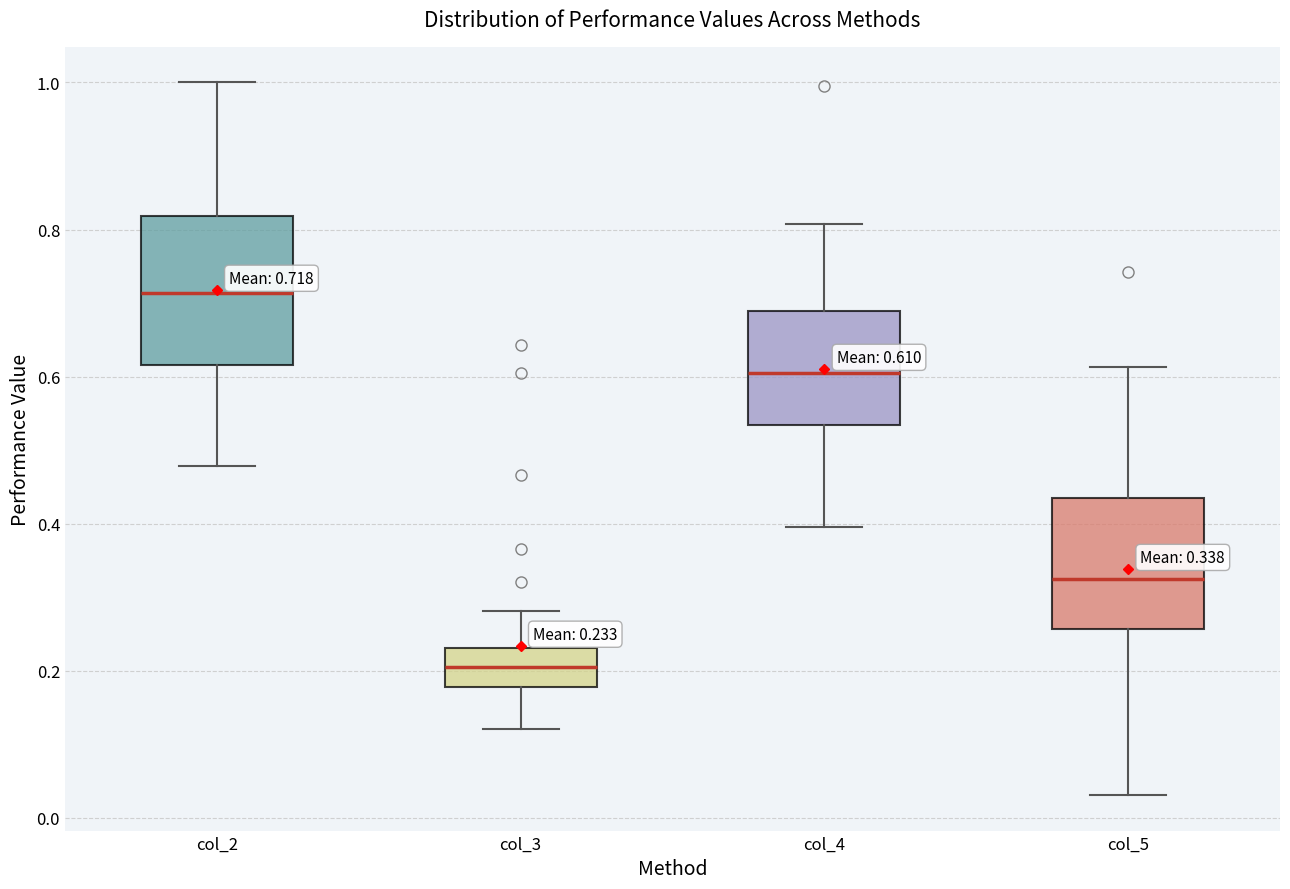

Comparing the boxes themselves (not the whiskers), which one is the tallest?

col_2